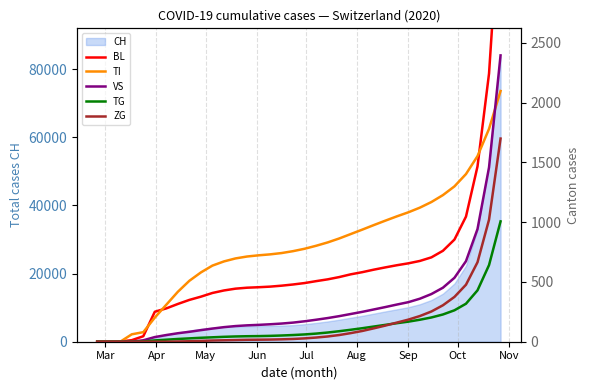

What is the label of the 31st point from the right?

Aug